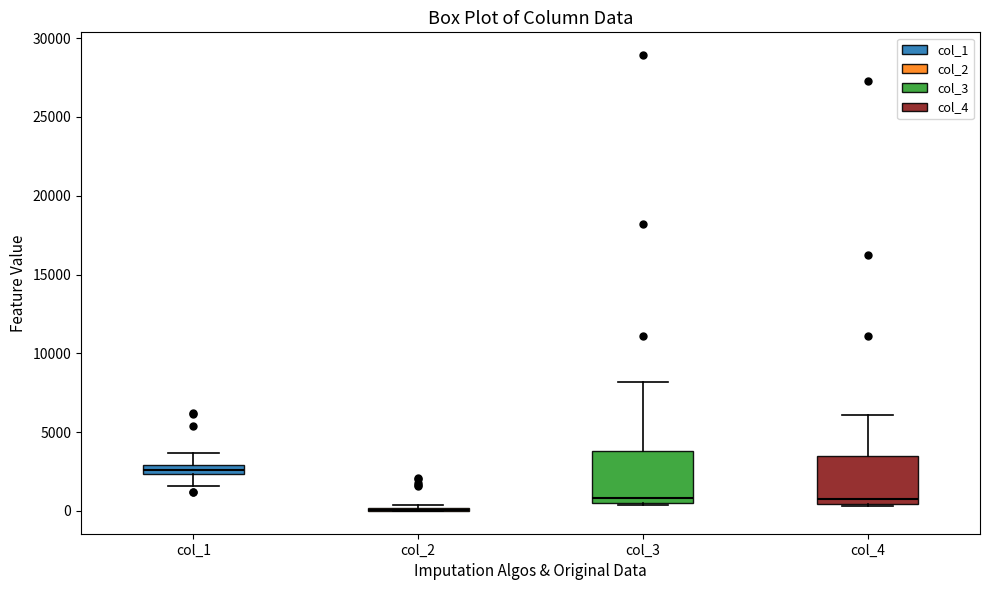

Where does the upper whisker of the box for col_3 end on the y-axis? The values are not printed on the chart, so give them approximately, as read against the axis.

8000